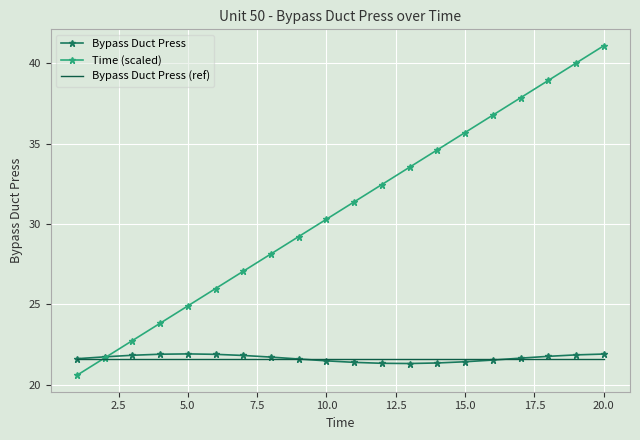

How many intersections are there between Time (scaled) and Bypass Duct Press?

1